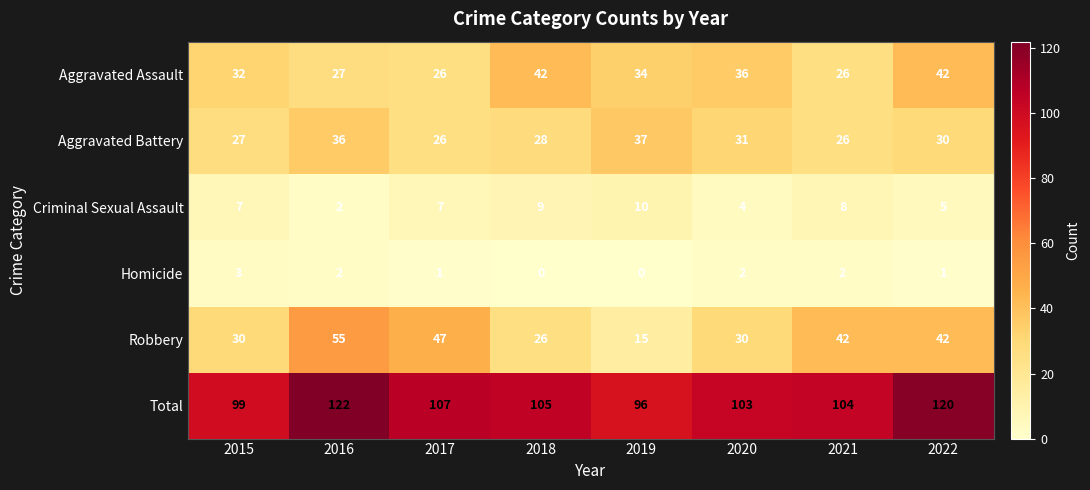

What is the average value of the Aggravated Battery series?

30